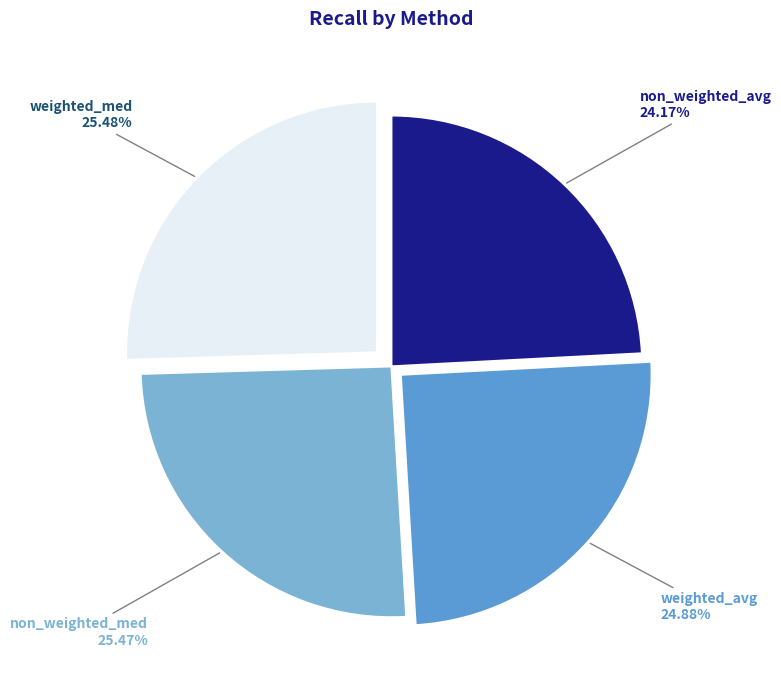

To the nearest percent, what is the difference between the largest and smallest slice percentages?

1%